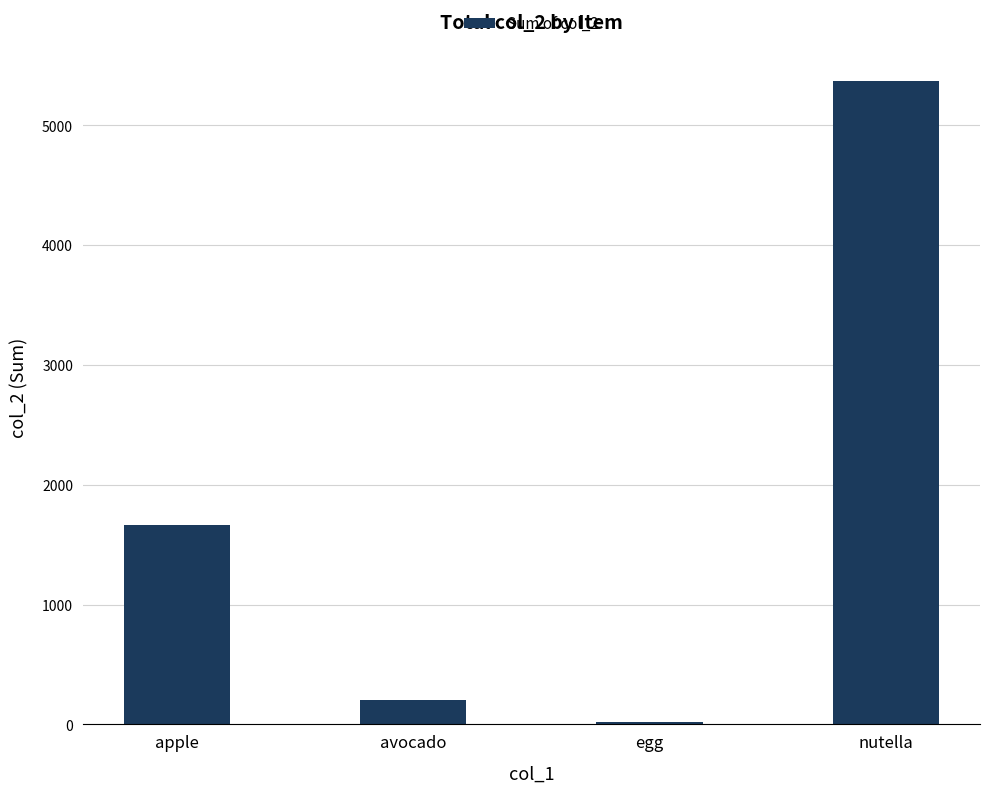

What is the value of the 3rd bar from the left?

17.6